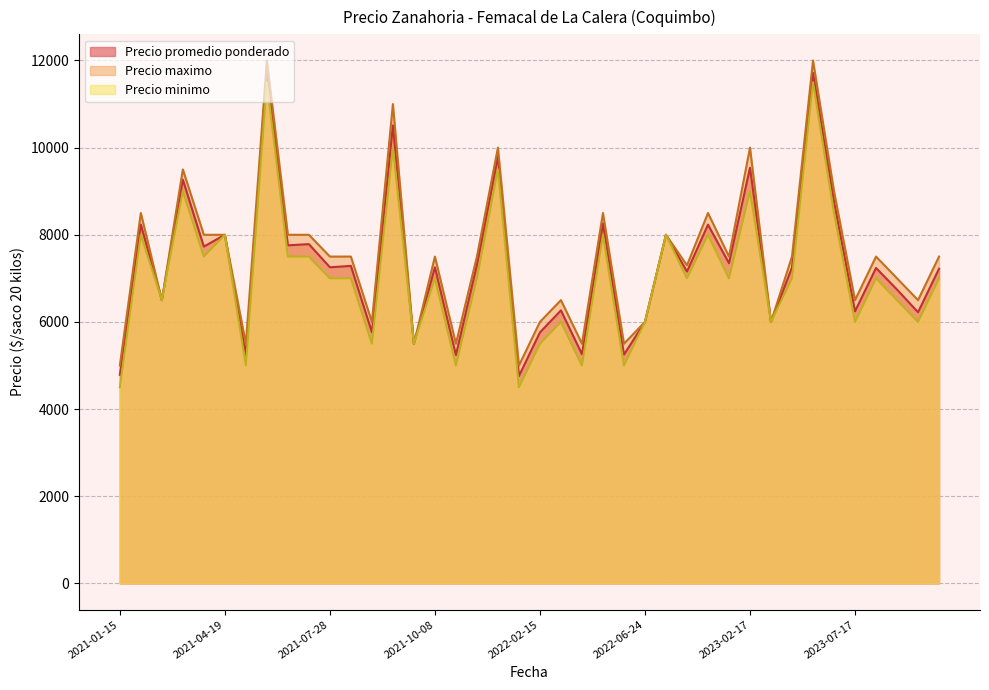

True or false: Precio promedio ponderado has more than 0 points higher than both neighbors.

True